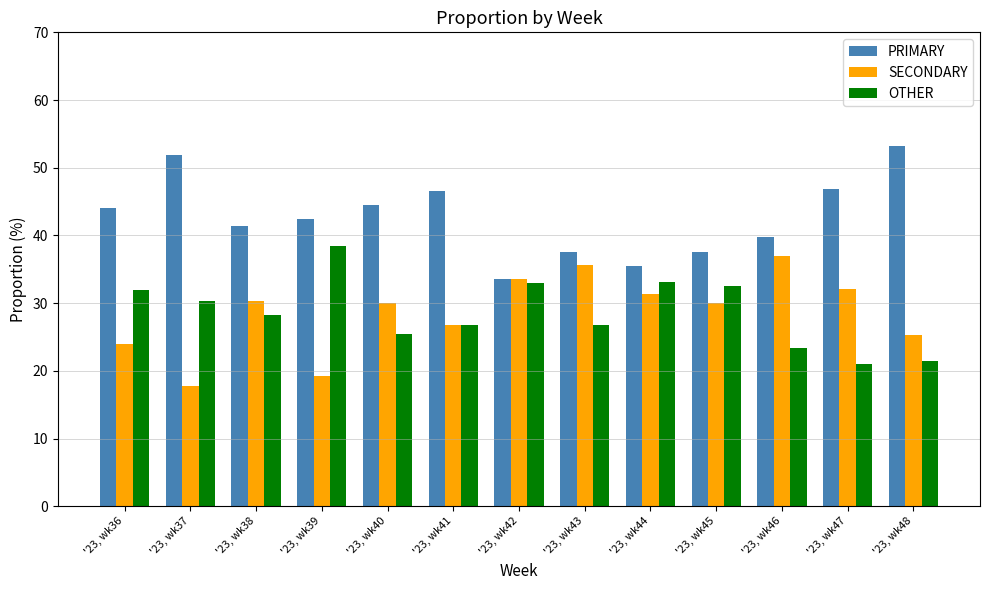

What is the maximum value for SECONDARY?

36.9